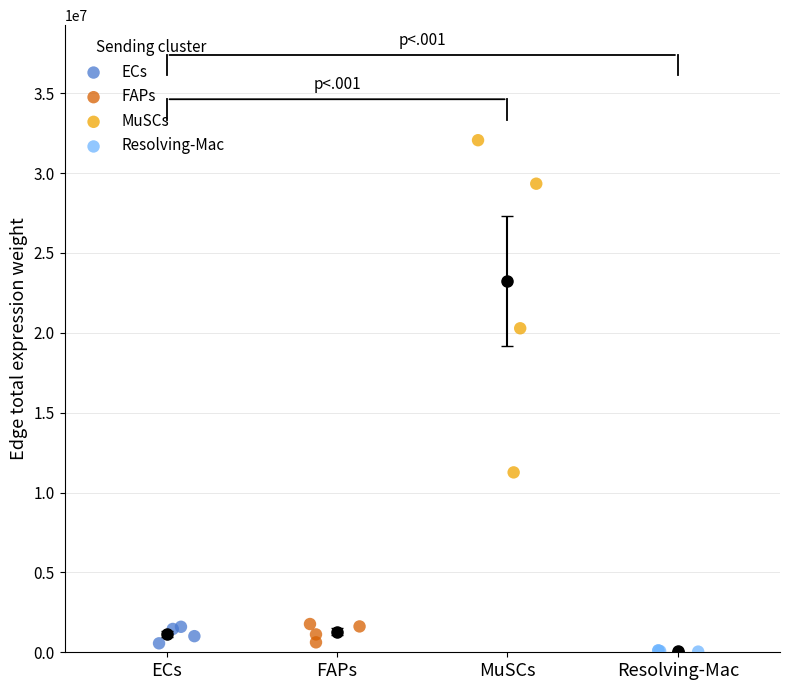

Which series has the largest Y range (max minus min)?

MuSCs